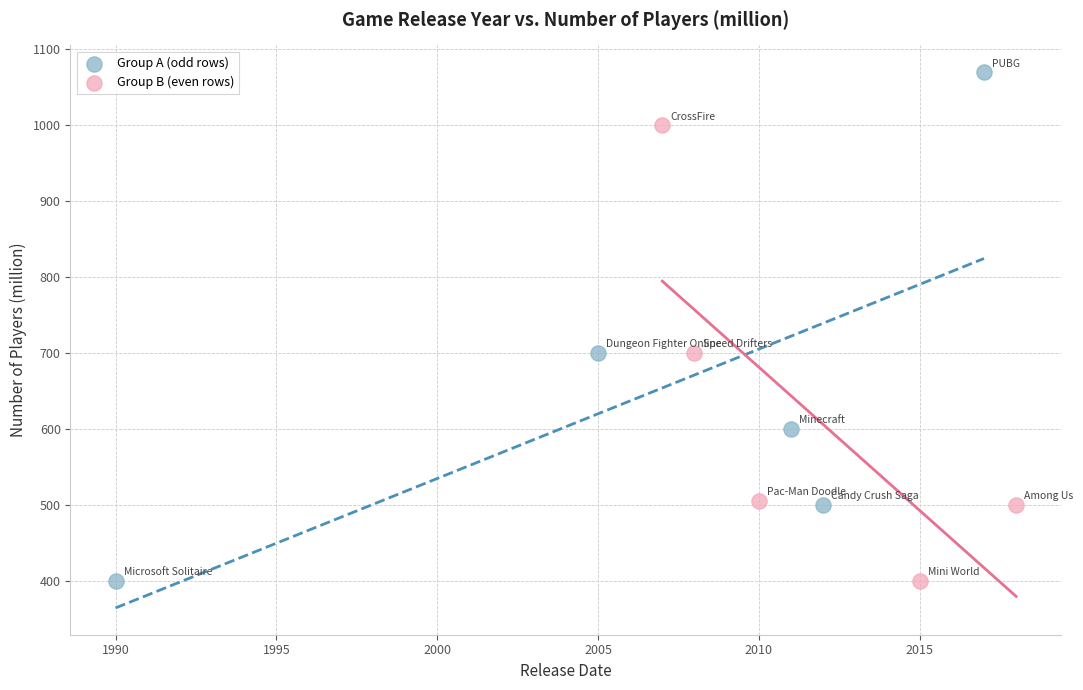

Which series has the largest Y range (max minus min)?

Group A (odd rows)